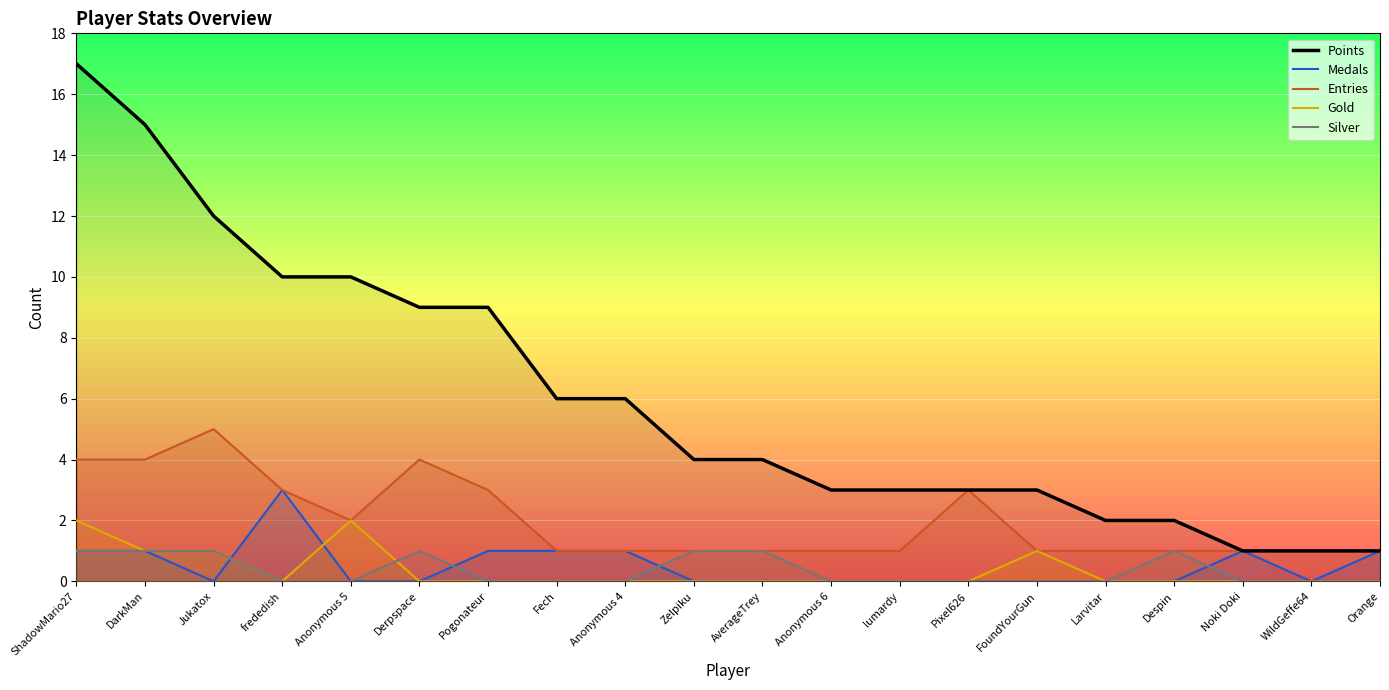

At how many categories does at least one series exceed 10?

3